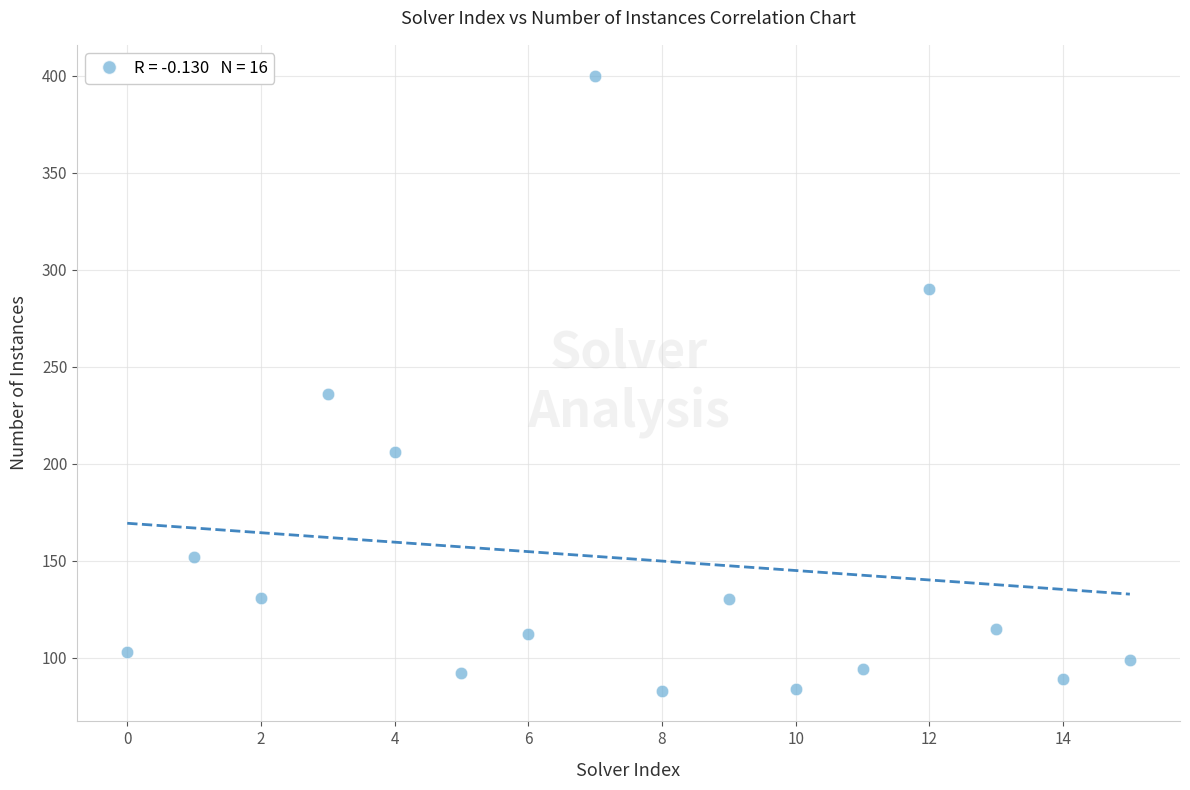

What Y value in the scatter plot is closest to 241?

236